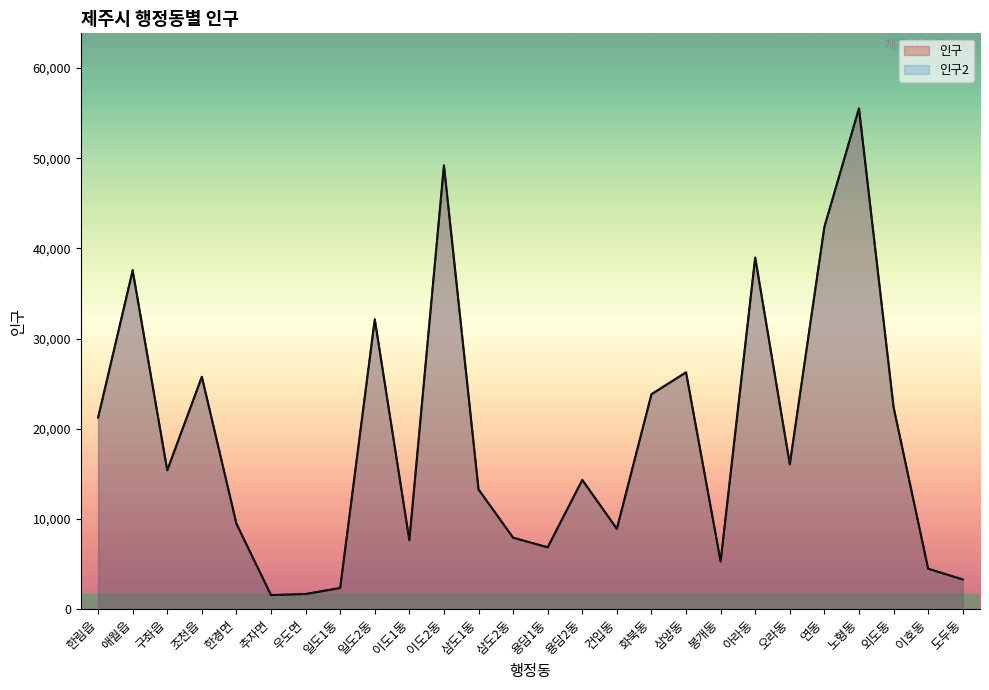

What position from the left is 우도면?

7